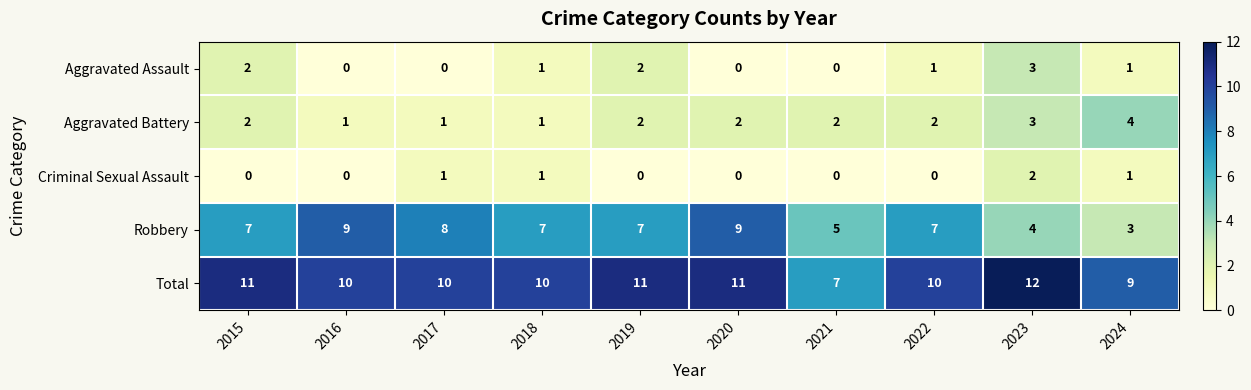

Count the number of categories in the chart.

10